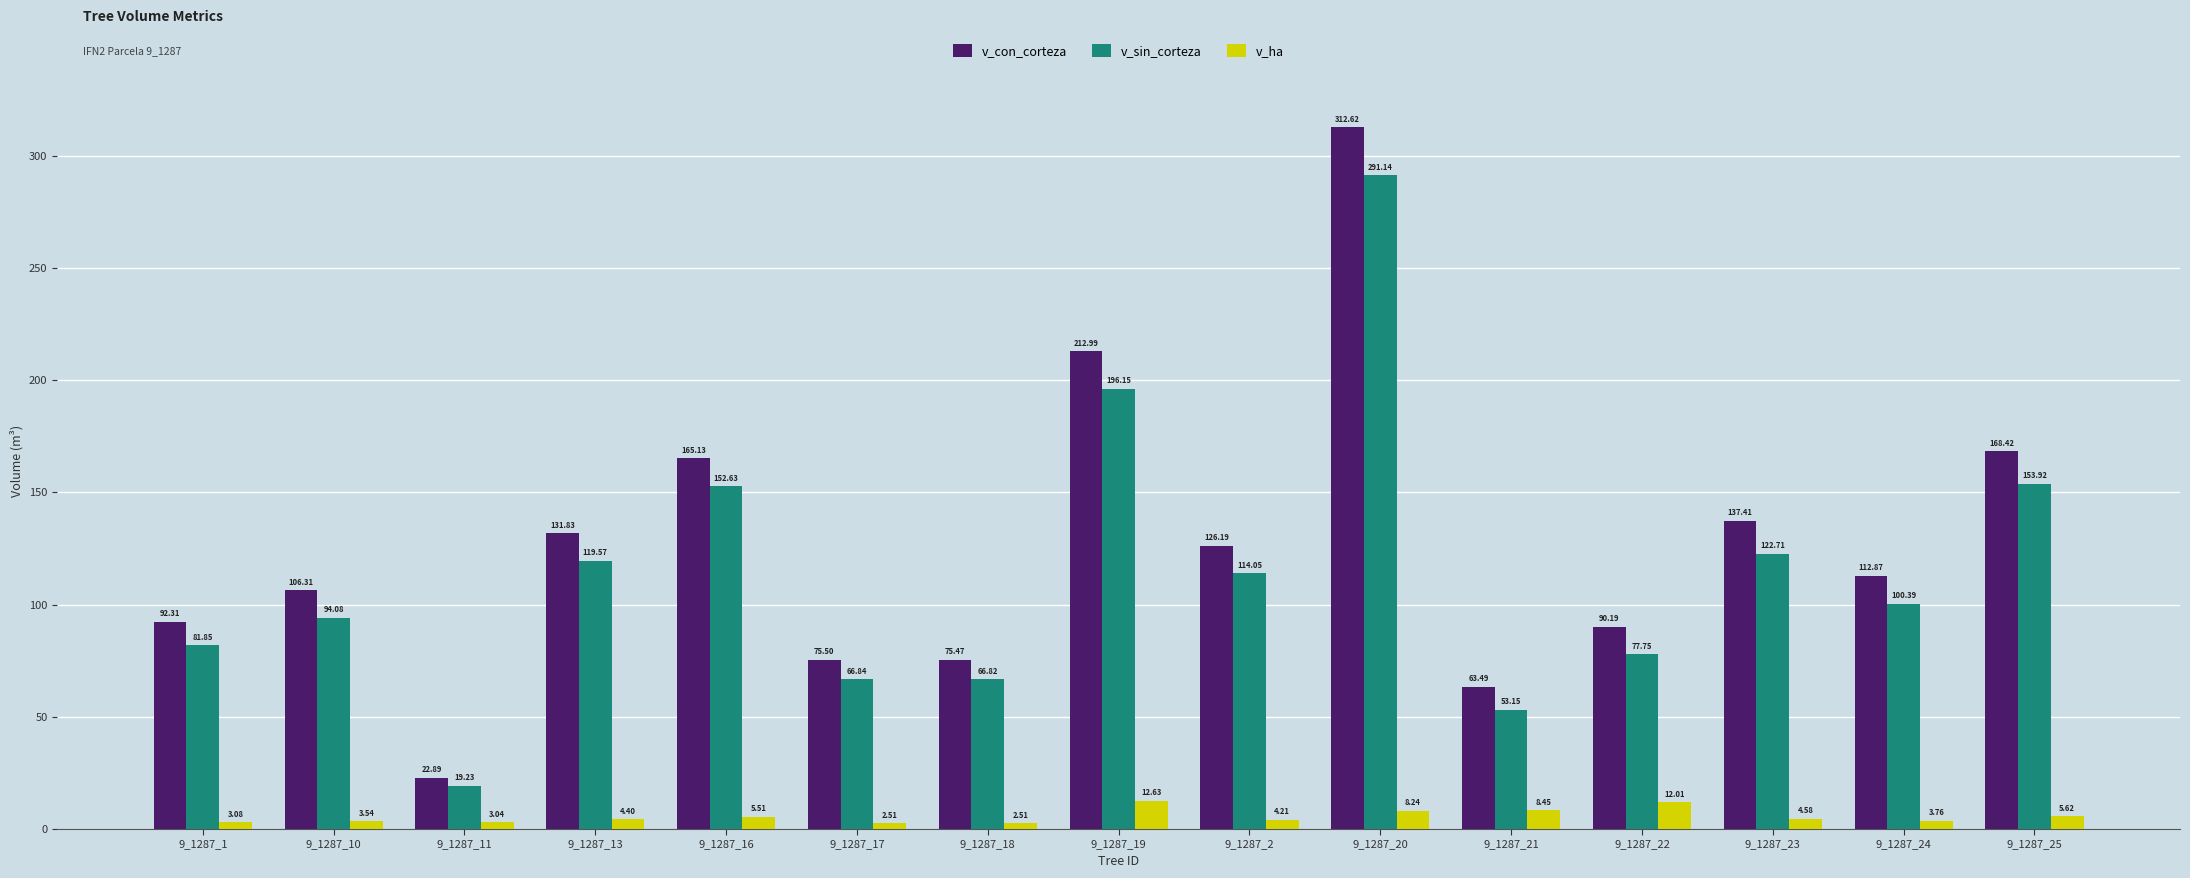

How many groups of bars are there?

15